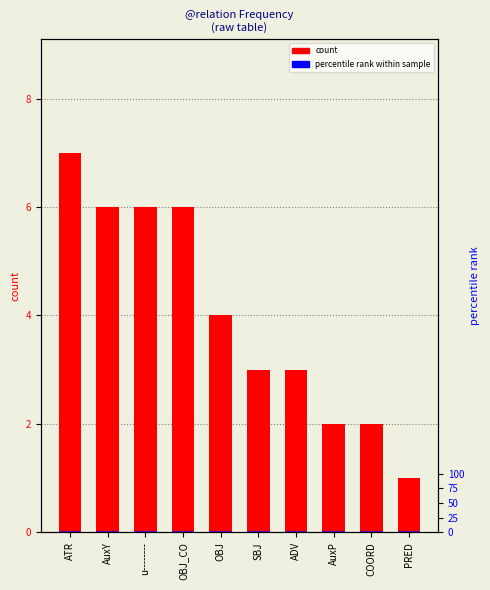

Rank the series by their maximum value, from highest to lowest.

count, percentile rank within sample